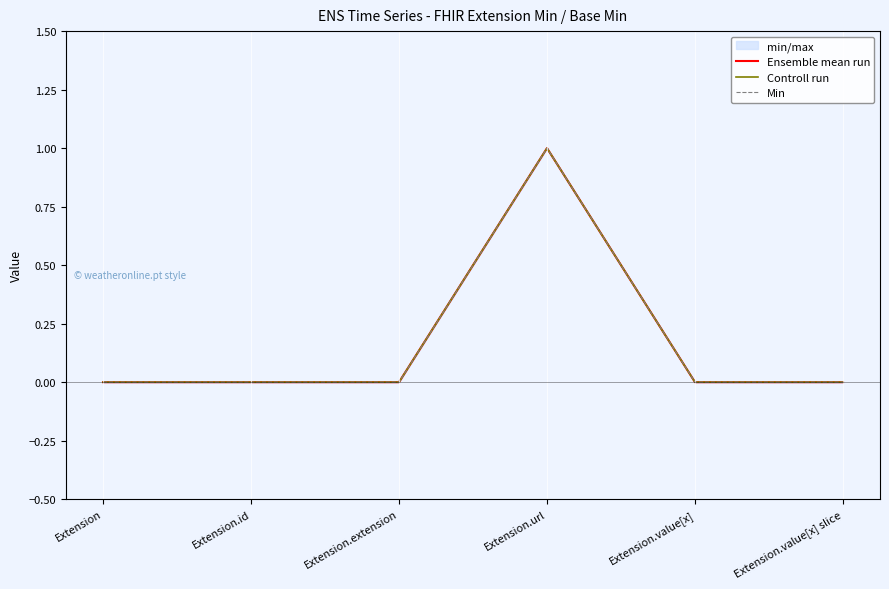

What is the label of the 5th point from the right?

Extension.id